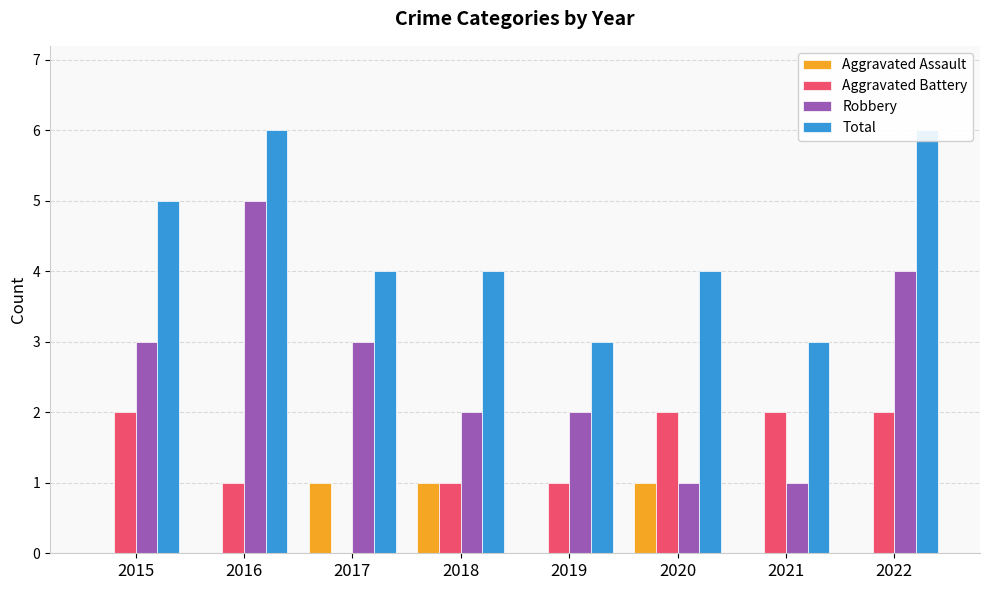

Is it true that Aggravated Battery equals 1 at 2018?

False